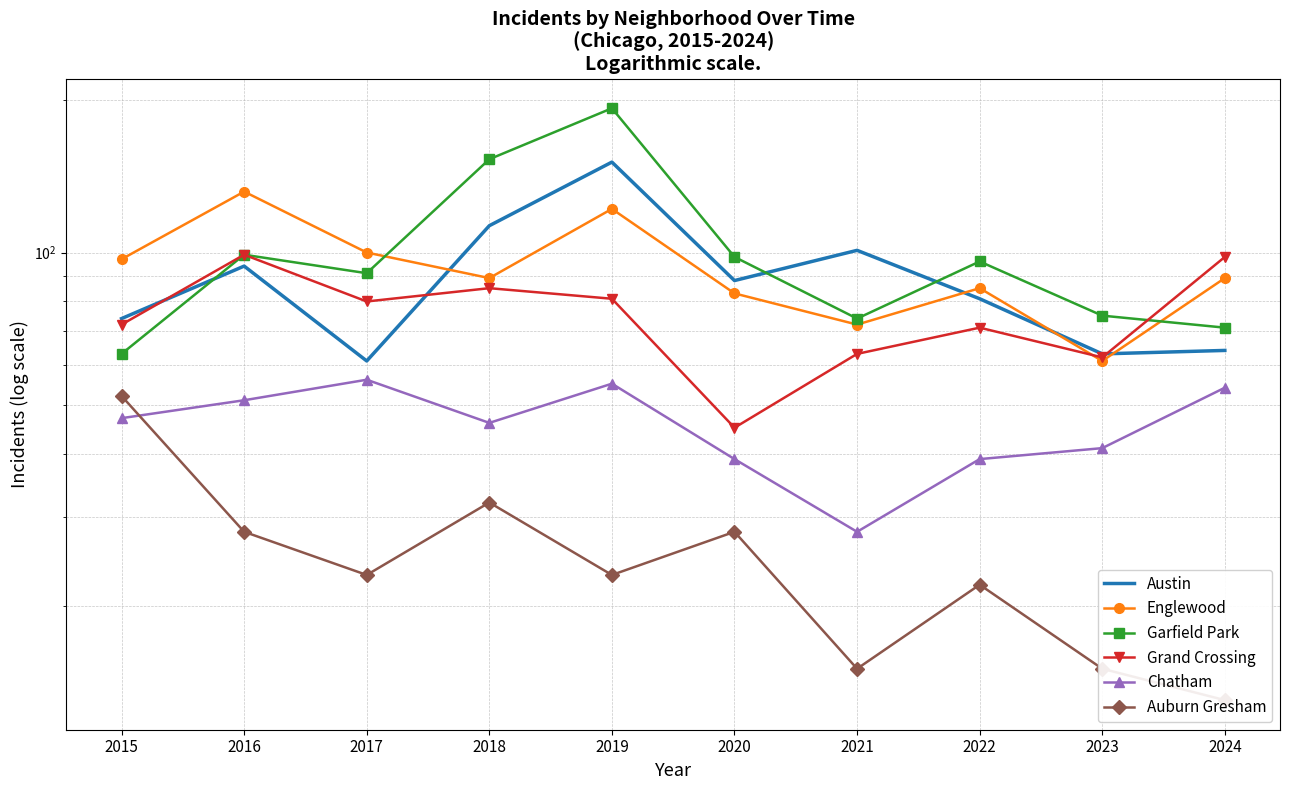

What is the value of the Garfield Park point at the 5th from the left?

193